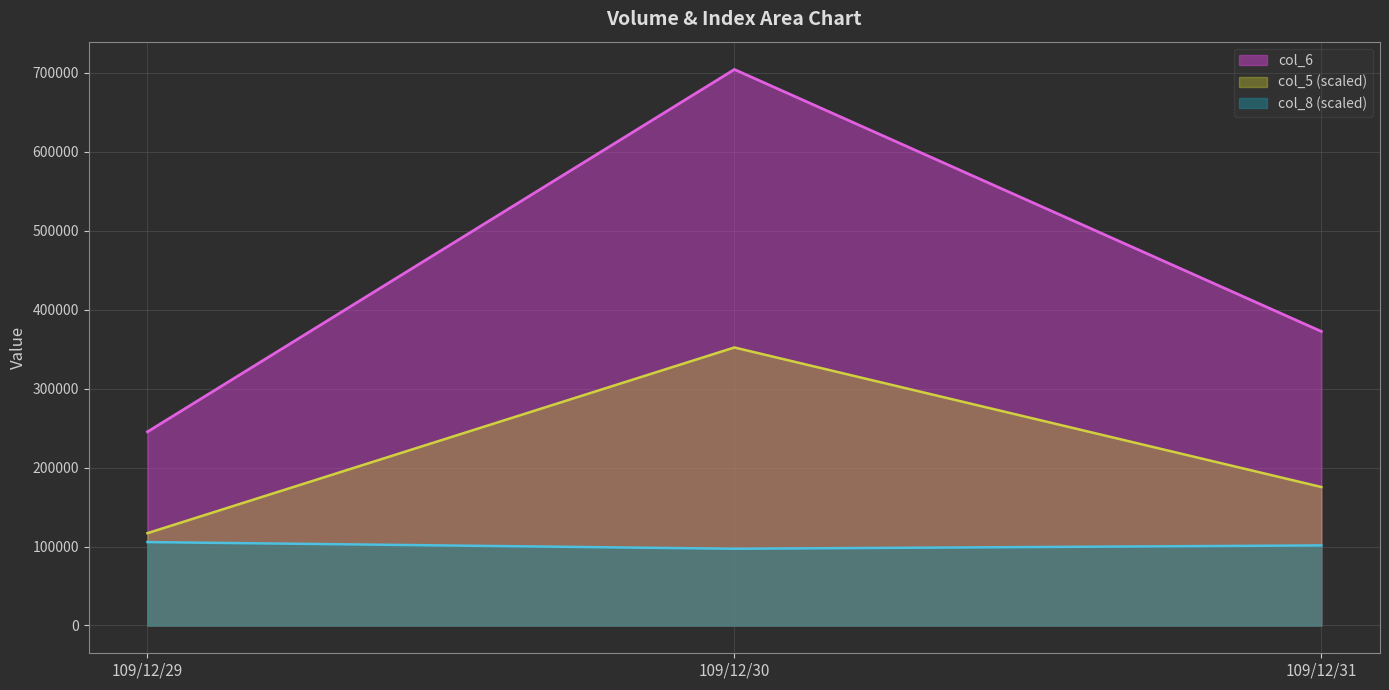

What is the sum of all col_8 values?

304184.2